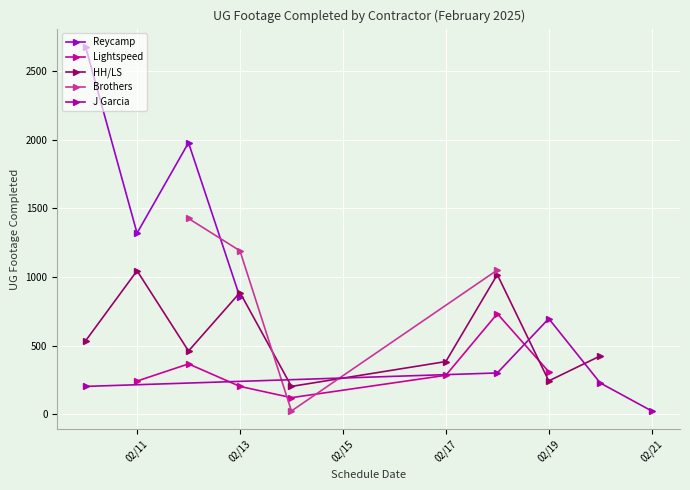

Read the Lightspeed value at 5.

283